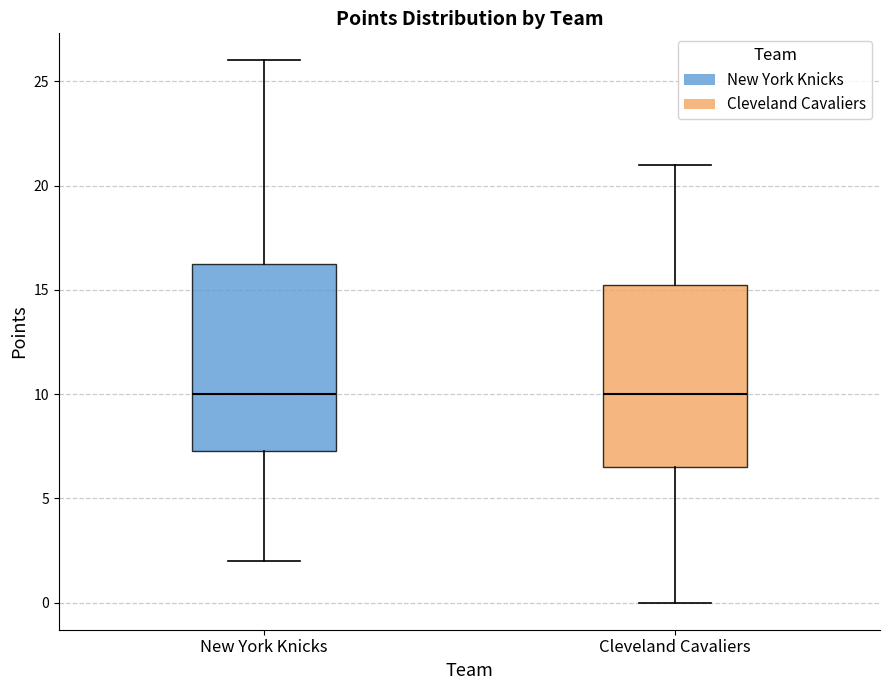

Where is the lower edge of the box for New York Knicks on the y-axis? The values are not printed on the chart, so give them approximately, as read against the axis.

7.5